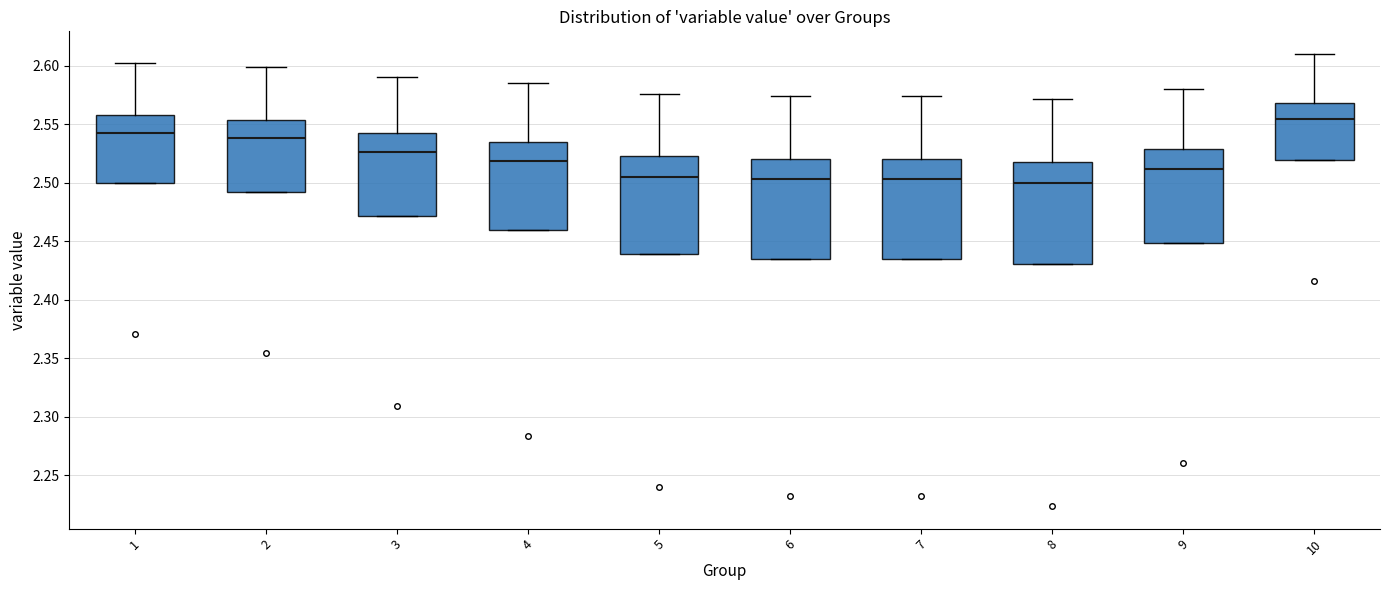

Where is the upper edge of the box at x = 8 on the y-axis? The values are not printed on the chart, so give them approximately, as read against the axis.

2.520